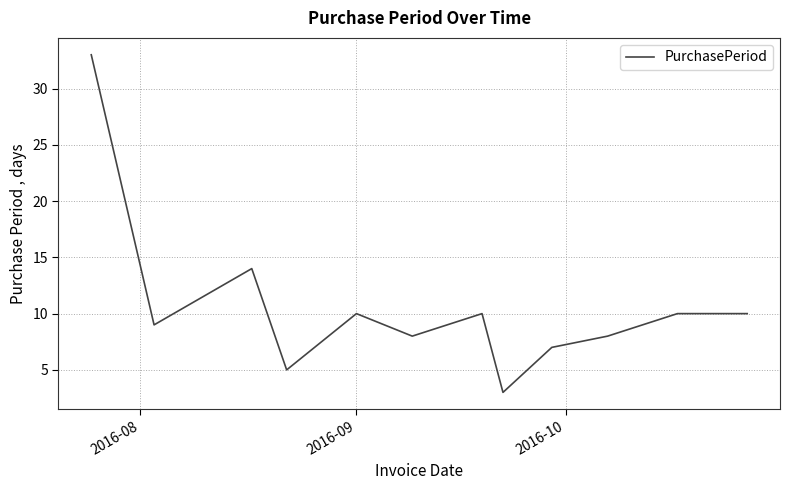

What is the smallest value displayed?

3